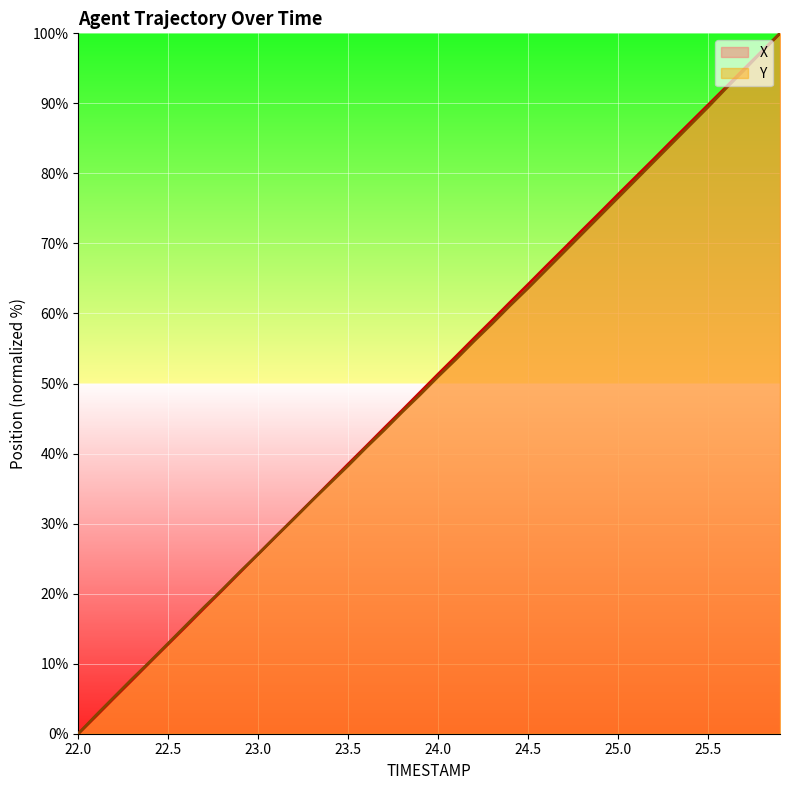

At which label does Y reach its minimum?

22.0